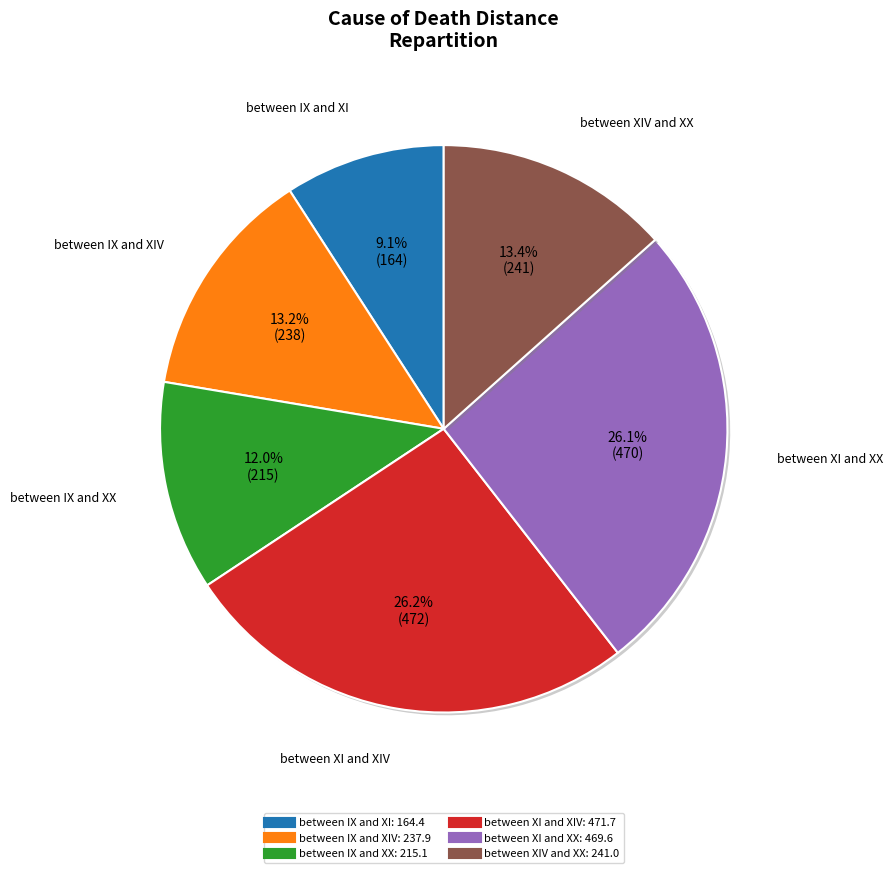

Is there a majority slice in this chart?

No